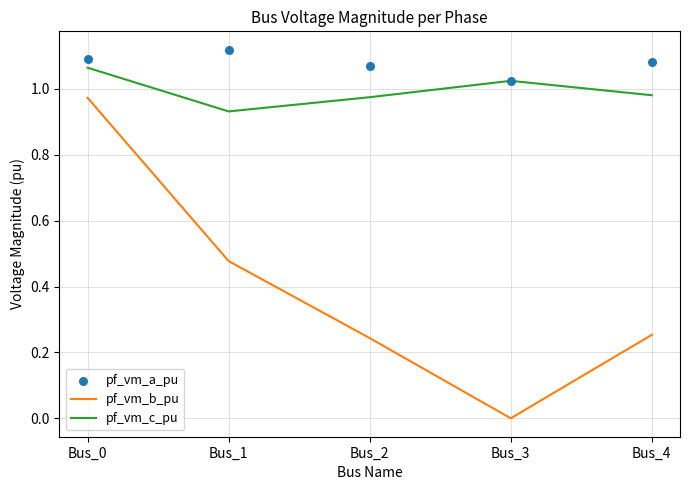

Which series has the largest total across all categories?

pf_vm_a_pu